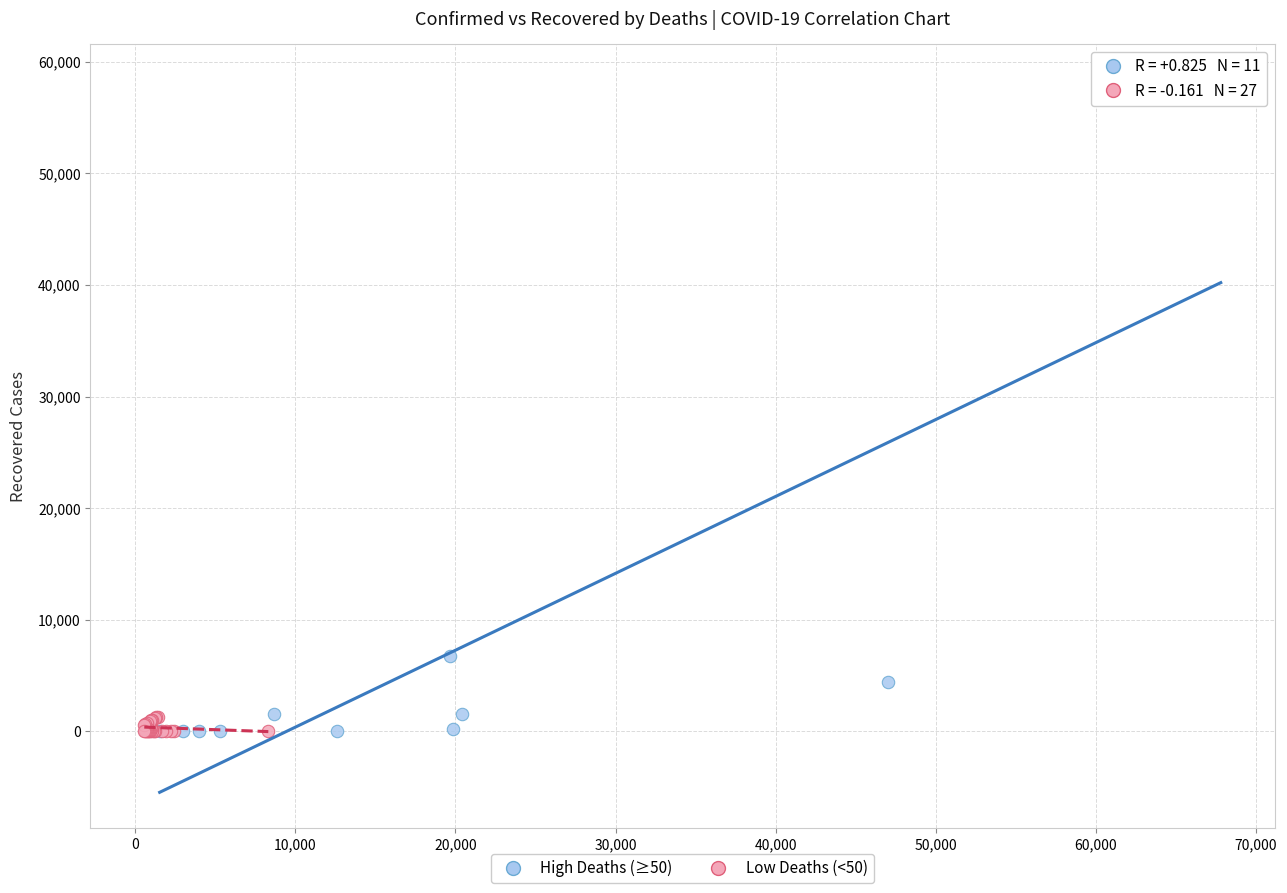

Which series has the widest spread of Y values?

High Deaths (≥50)